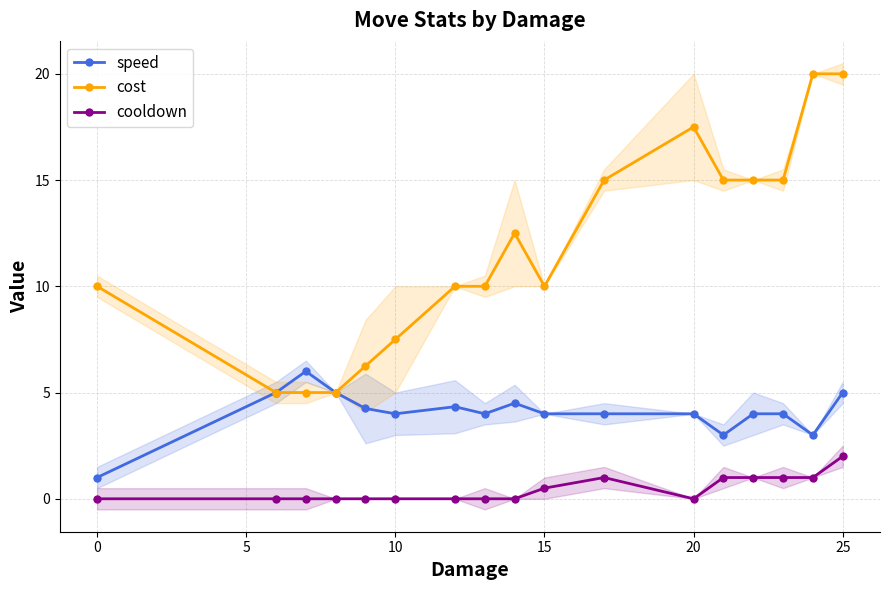

What is the sum of the cost values at 11 and 20?

25.0